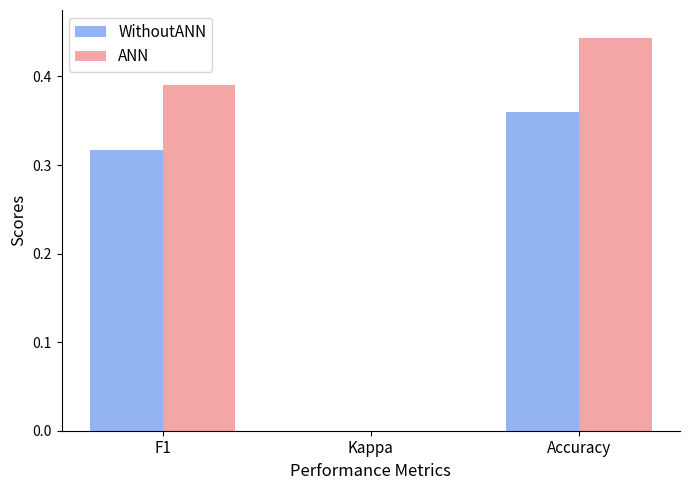

What is the total value across all series at F1?

0.7